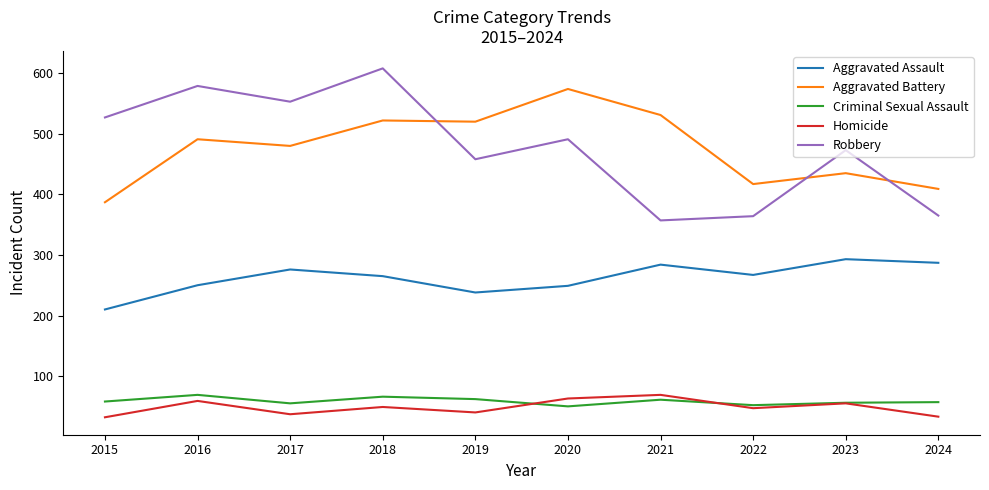

Is it true that Homicide equals 69 at 2021?

True